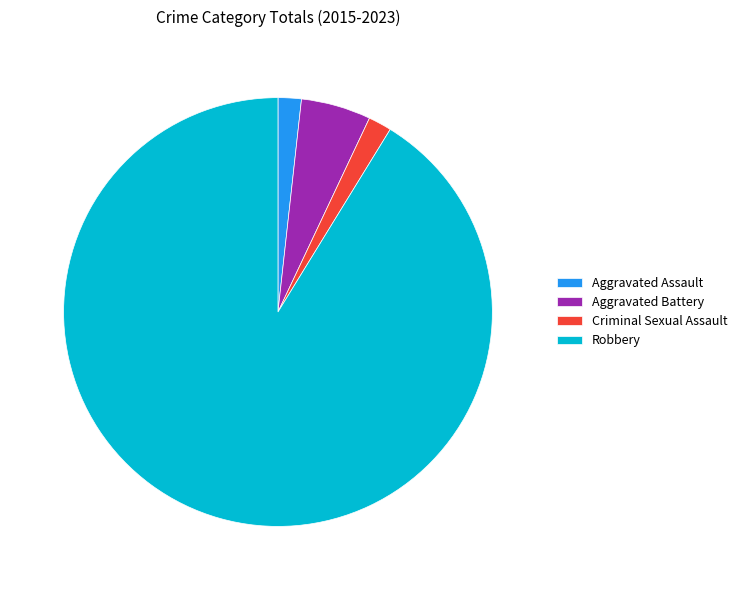

Combined, do Aggravated Battery and Aggravated Assault account for over 50%?

No